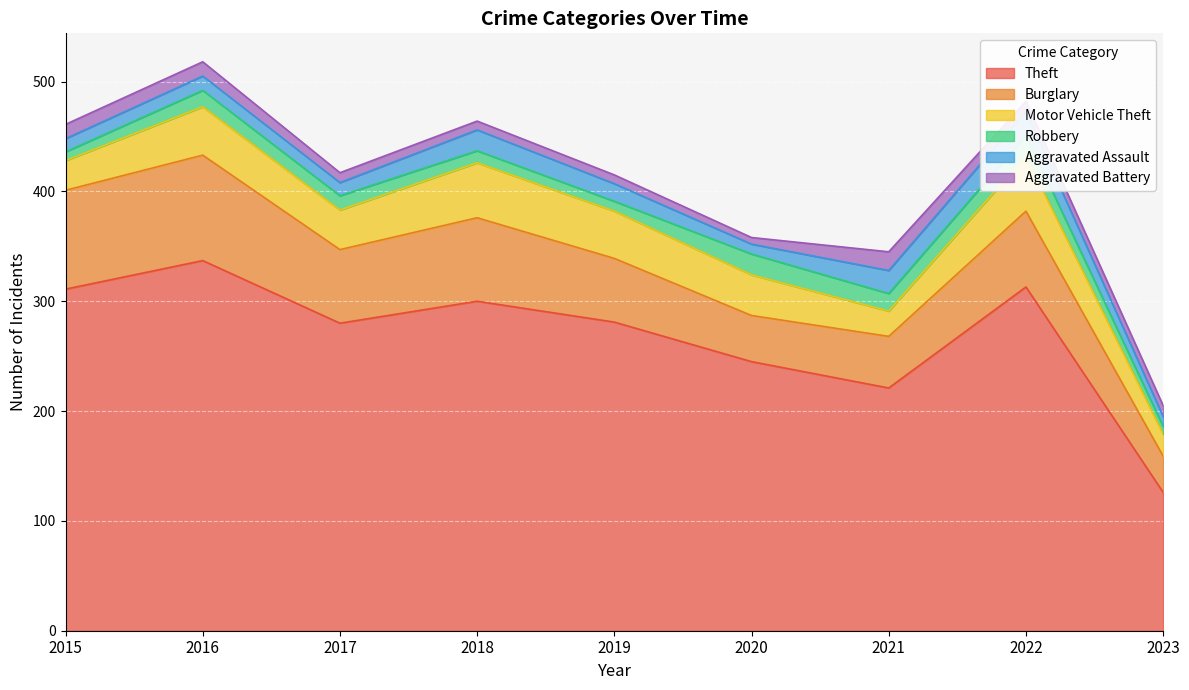

Reading left to right, list all the values displayed in this chart.

Theft: 311	337	280	300	281	245	221	313	126
Burglary: 90	96	67	76	58	42	47	69	33
Motor Vehicle Theft: 27	44	36	50	43	37	23	50	20
Robbery: 8	15	13	11	9	19	16	19	7
Aggravated Assault: 12	13	12	19	16	9	21	22	9
Aggravated Battery: 13	13	9	8	8	6	17	9	10